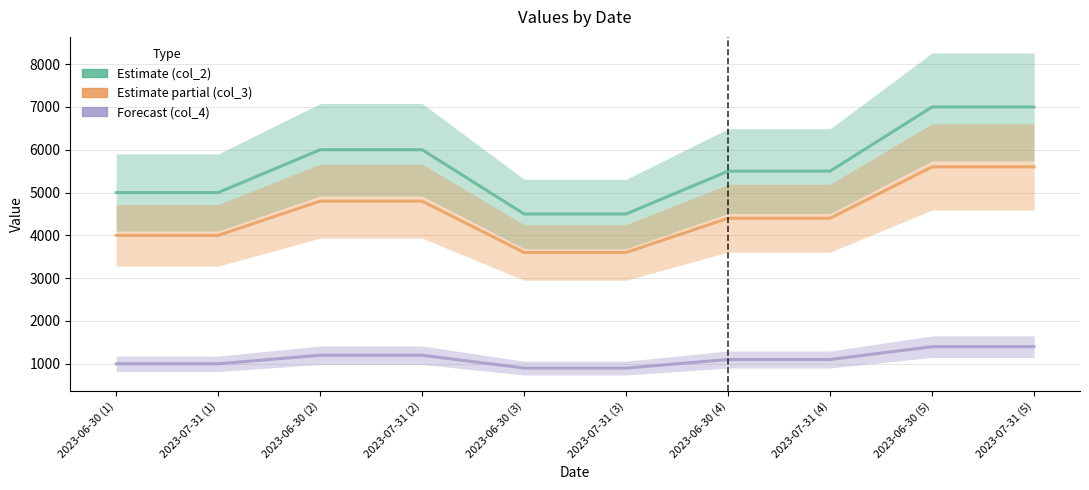

How many values in the col_3 series exceed 4400?

4